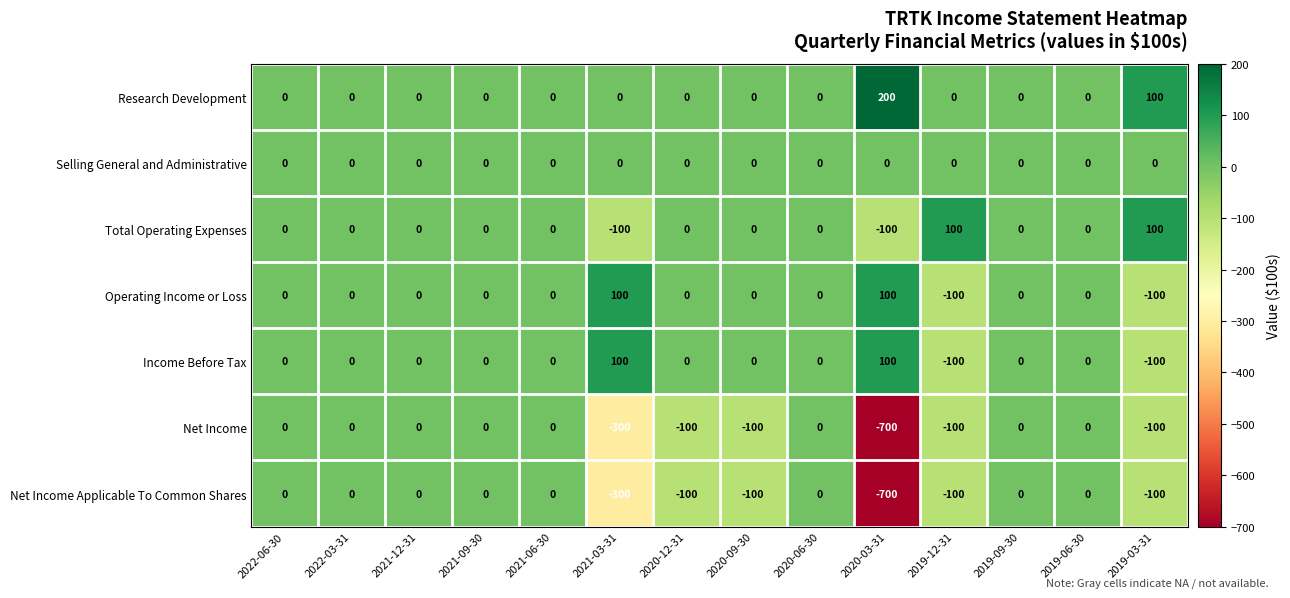

Is the value of Operating Income or Loss at 2019-03-31 greater than the value of Total Operating Expenses at 2019-09-30?

No